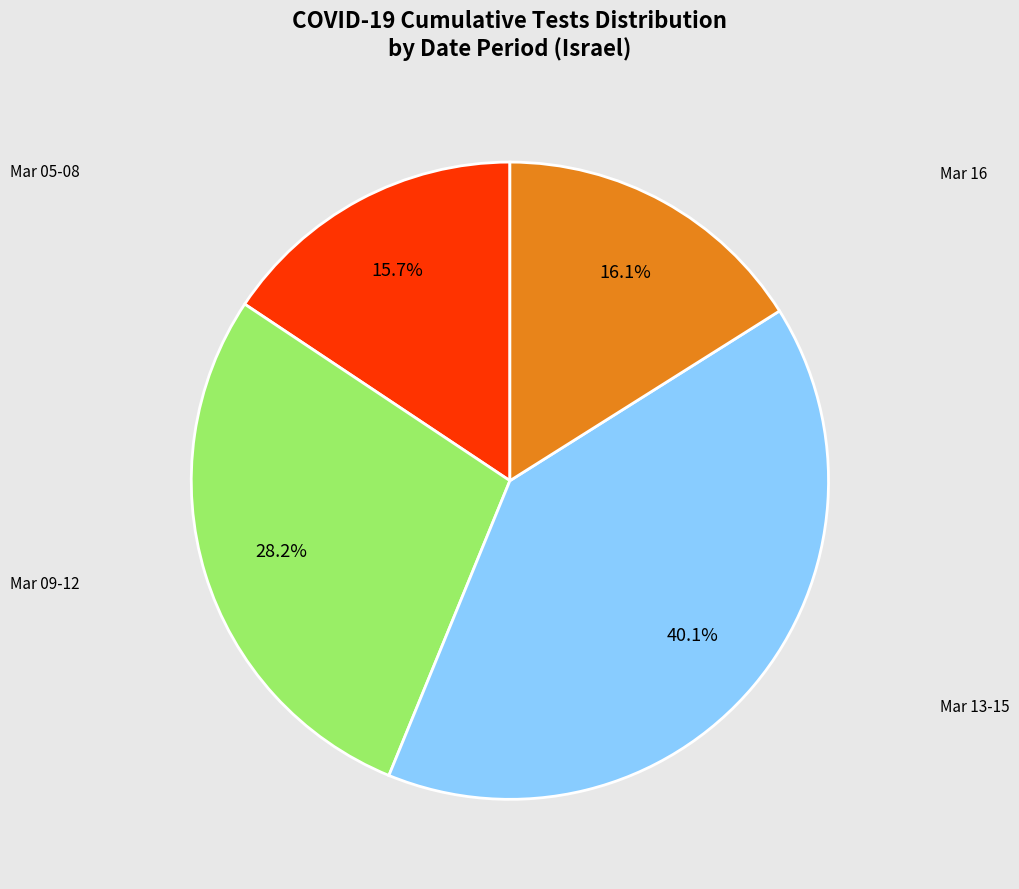

Does any single category account for the majority?

No